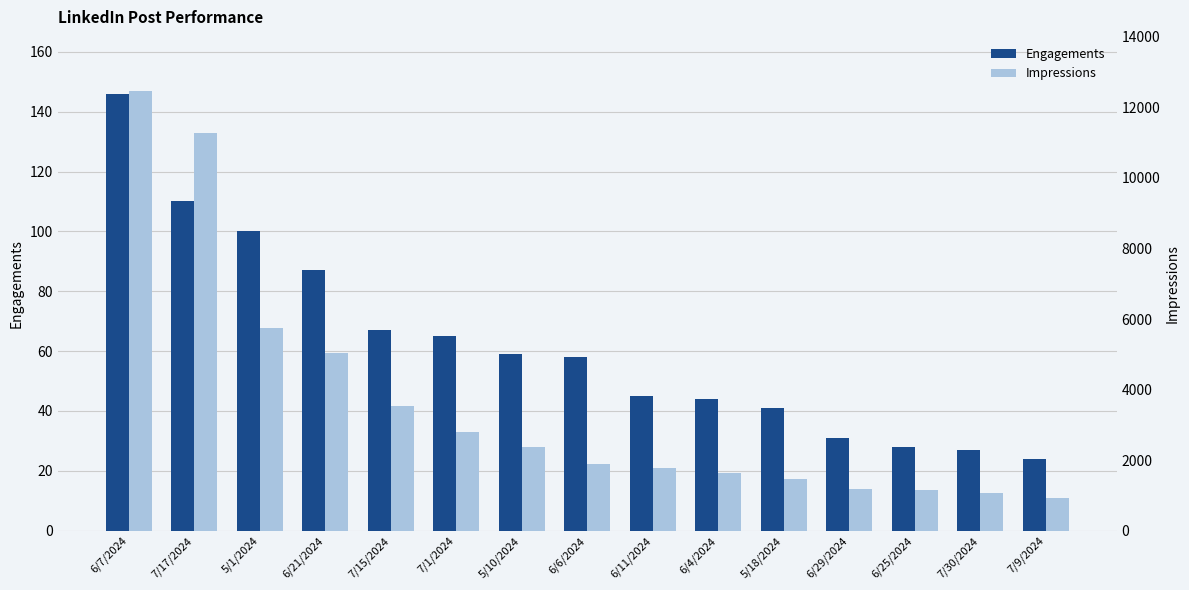

Reading left to right, what are all the values shown in this chart?

Engagements: 6/7/2024=146	7/17/2024=110	5/1/2024=100	6/21/2024=87	7/15/2024=67	7/1/2024=65	5/10/2024=59	6/6/2024=58	6/11/2024=45	6/4/2024=44	5/18/2024=41	6/29/2024=31	6/25/2024=28	7/30/2024=27	7/9/2024=24
Impressions: 6/7/2024=12463	7/17/2024=11285	5/1/2024=5734	6/21/2024=5037	7/15/2024=3539	7/1/2024=2794	5/10/2024=2367	6/6/2024=1902	6/11/2024=1789	6/4/2024=1637	5/18/2024=1474	6/29/2024=1193	6/25/2024=1140	7/30/2024=1079	7/9/2024=926